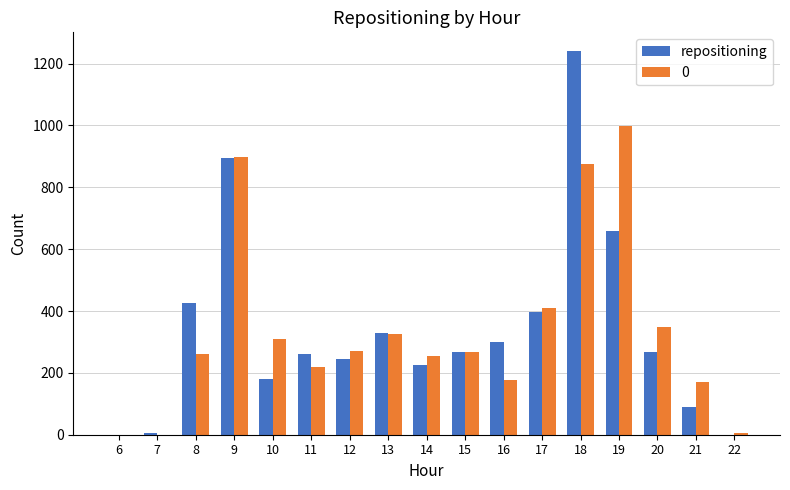

Are the bars grouped side by side (vs. stacked)?

Yes